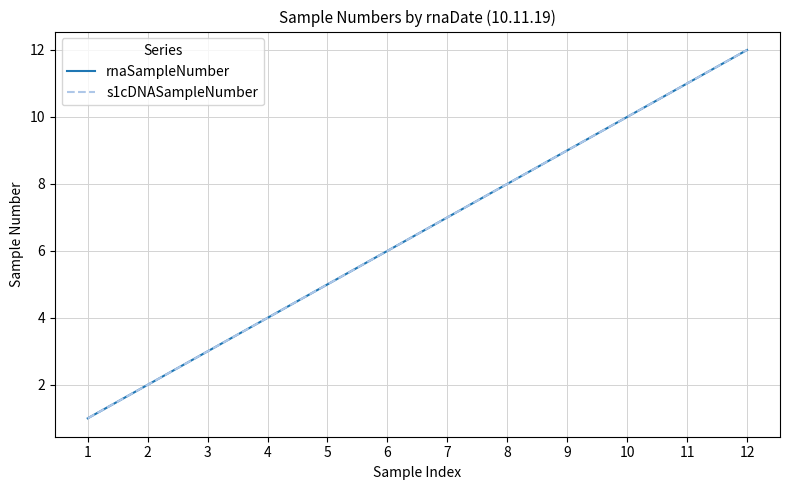

True or false: rnaSampleNumber has a value of 2 at 2.

True